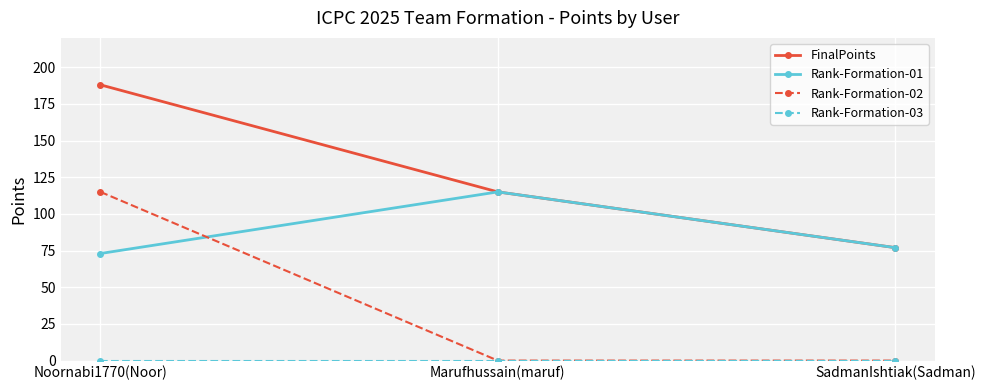

The Rank-Formation-01 series shows 77 at SadmanIshtiak(Sadman). True or false?

True